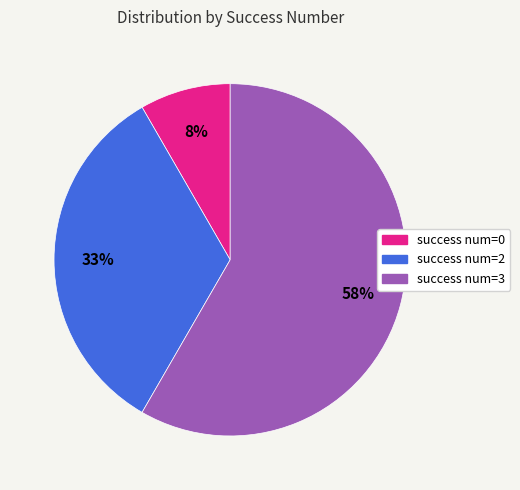

What is the largest slice in the pie chart?

success num=3